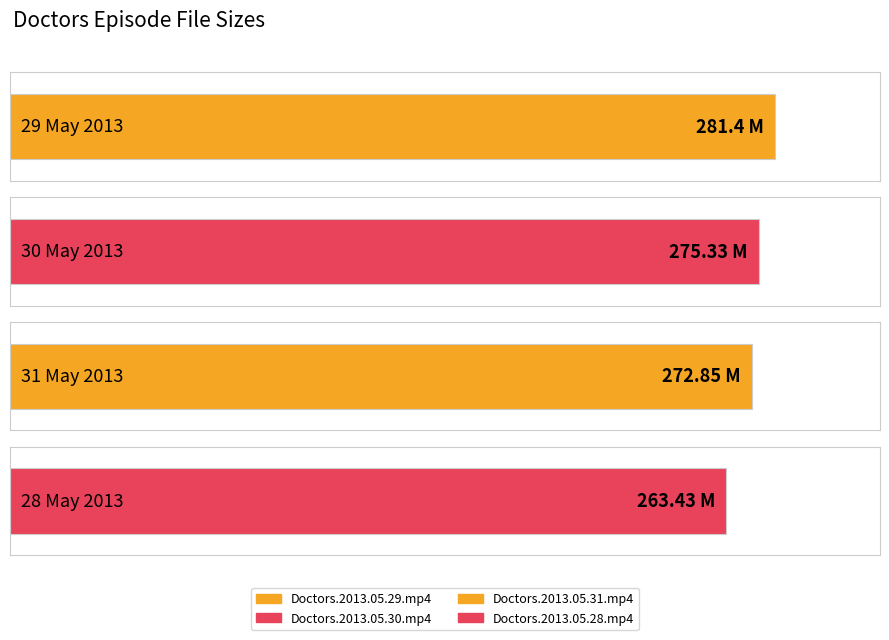

What position from the left is Doctors.2013.05.31.mp4?

3